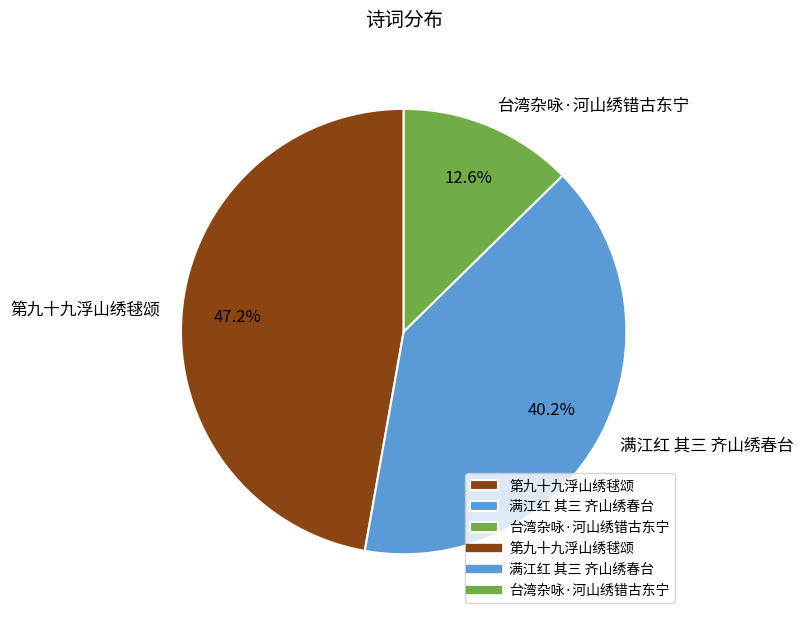

Count the number of slices in the pie.

3